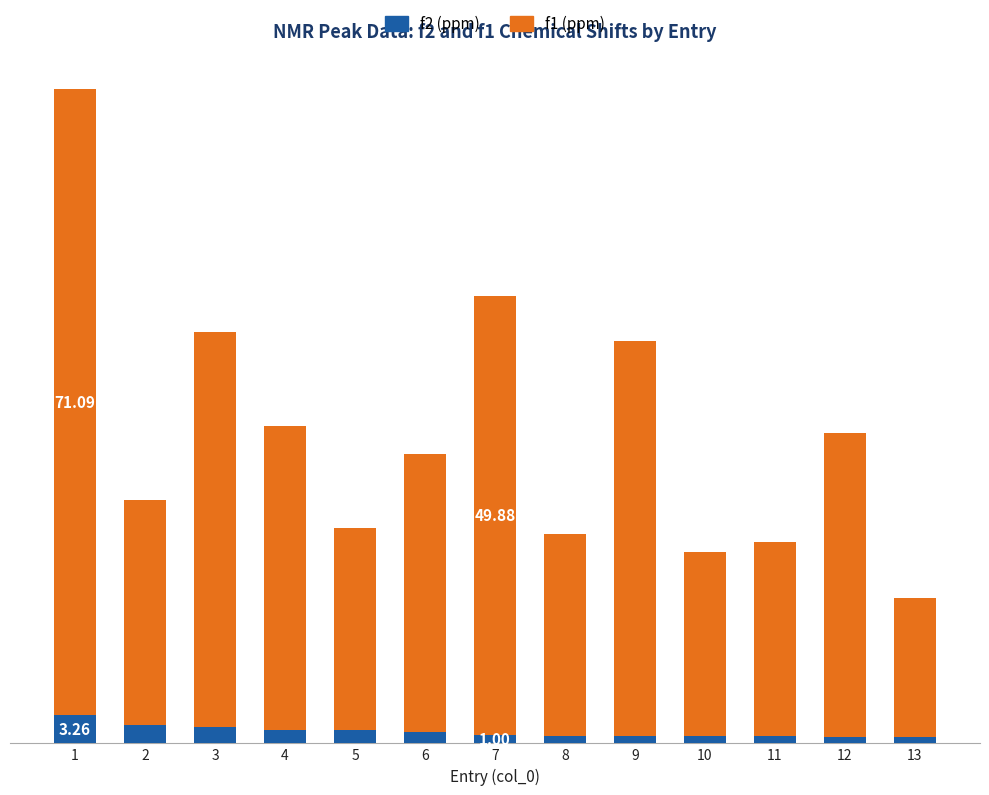

What are all the series names shown in the legend?

f2 (ppm), f1 (ppm)